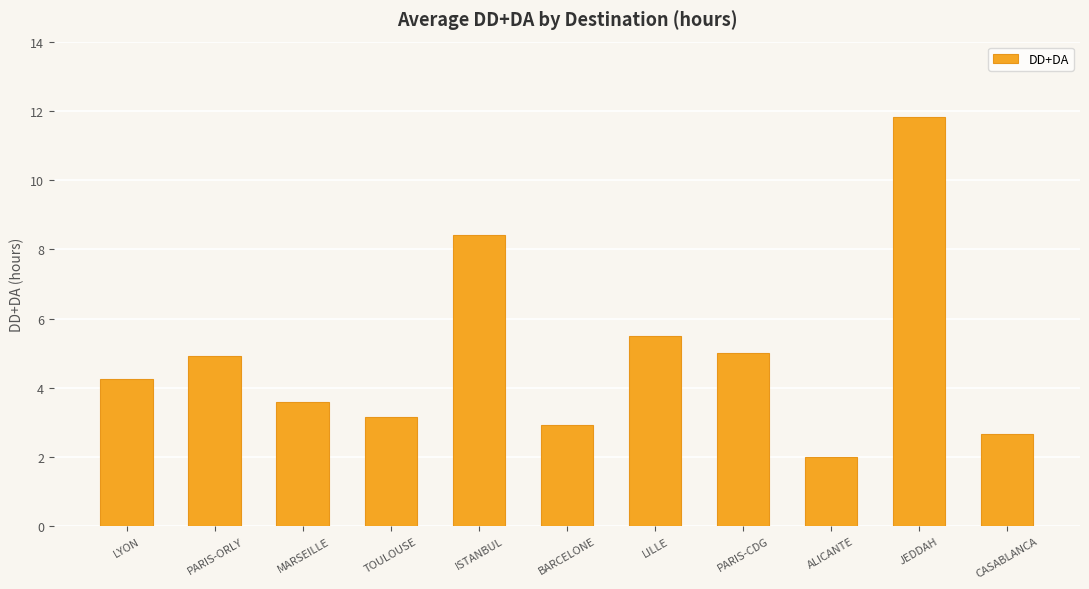

Is it true that the value at MARSEILLE is 4.9?

False